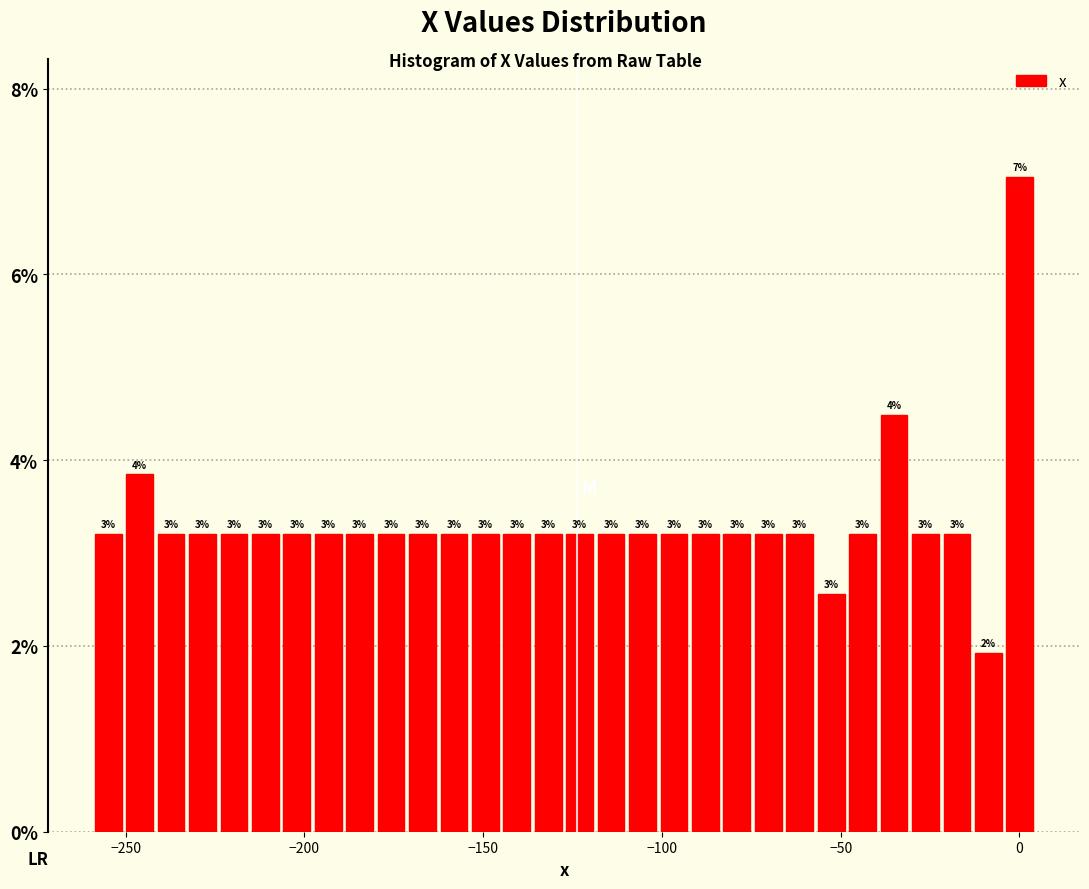

Read against the x-axis, roughly where is the centre of the tallest bar?

0